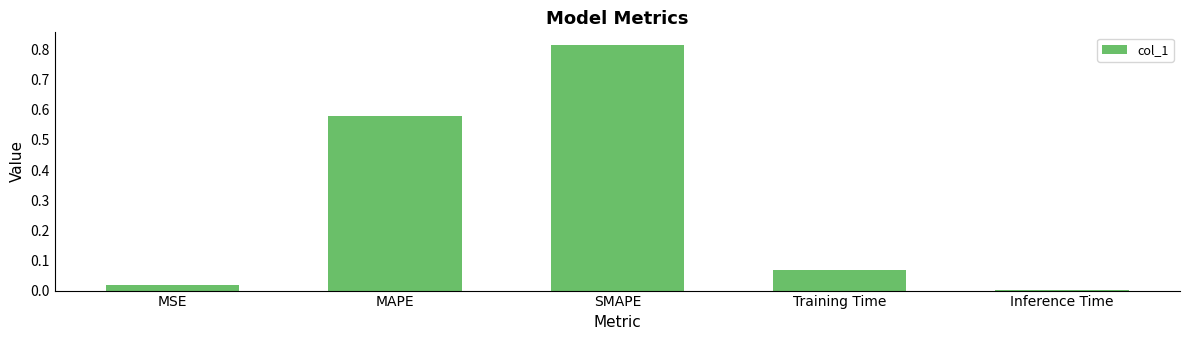

At which category does the chart reach its peak across all series?

SMAPE